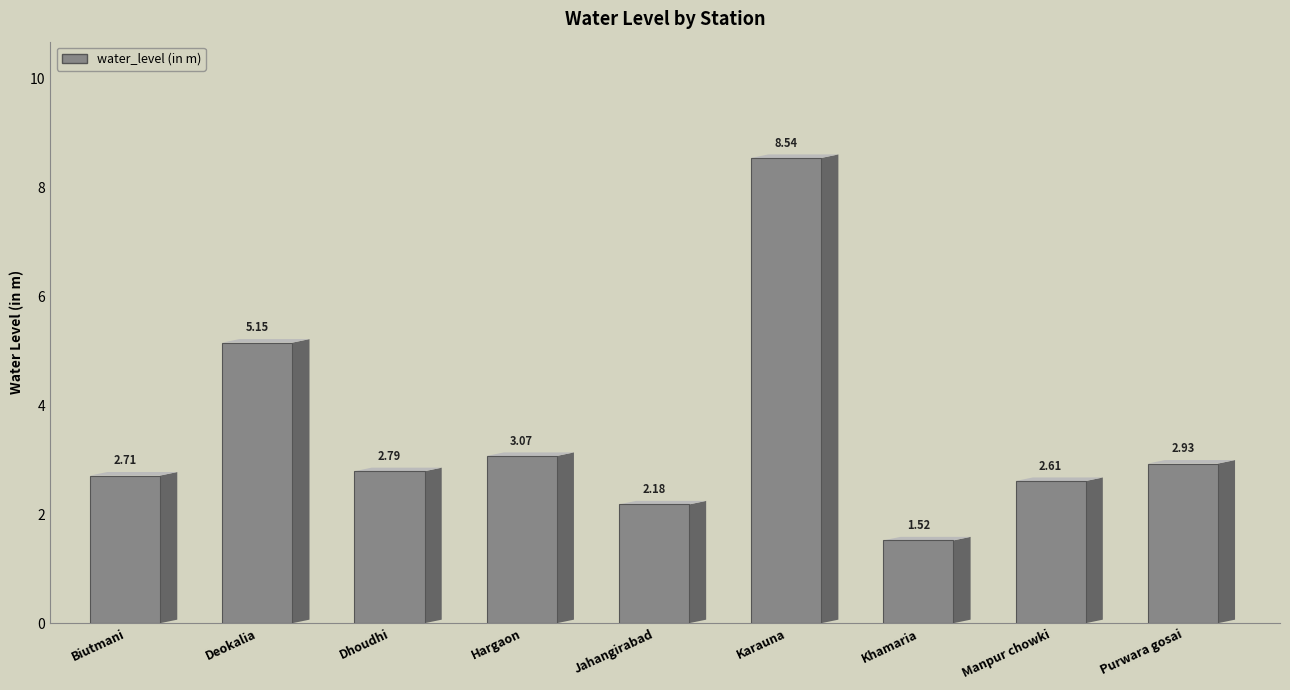

What is the label of the 1st bar from the right?

Purwara gosai